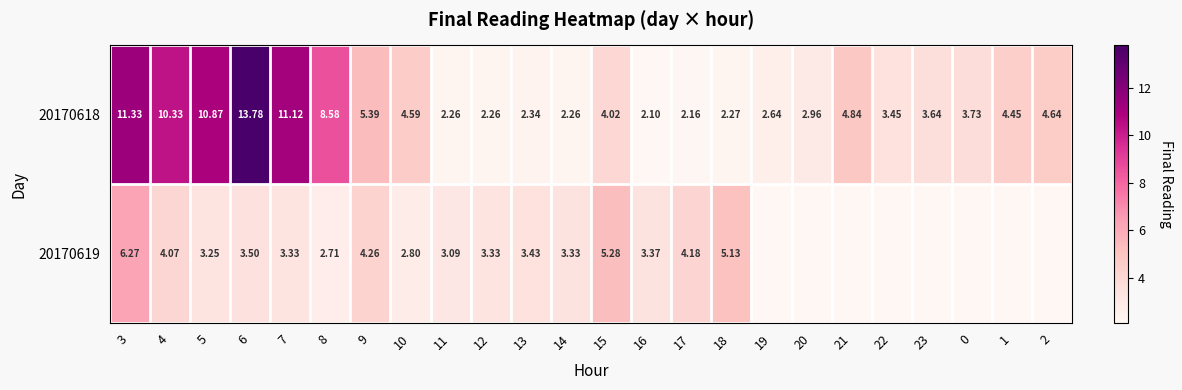

How many data points in 20170618 are above 4?

12